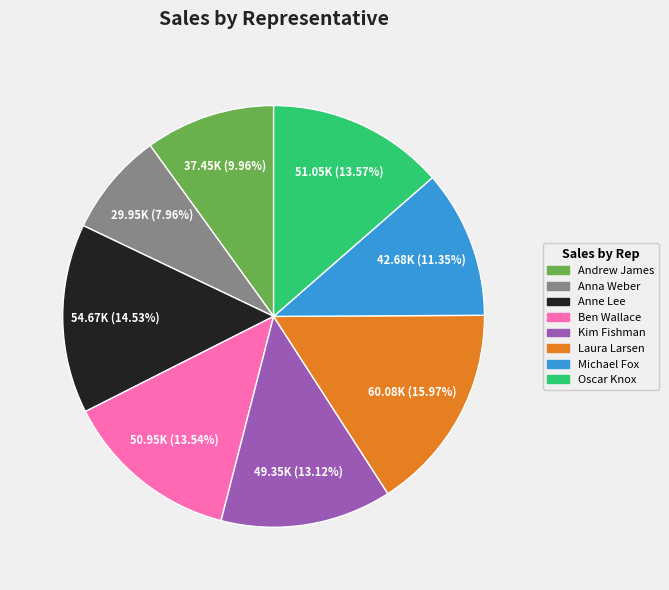

To the nearest percent, what is the difference between the largest and smallest slice percentages?

8%